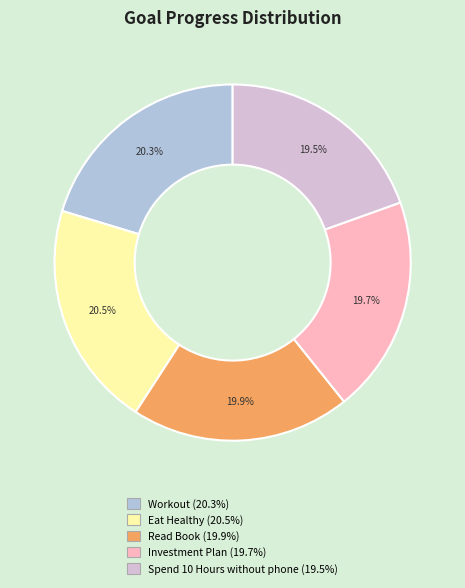

Between Eat Healthy (20.5%) and Spend 10 Hours without phone (19.5%), which is larger?

Eat Healthy (20.5%)